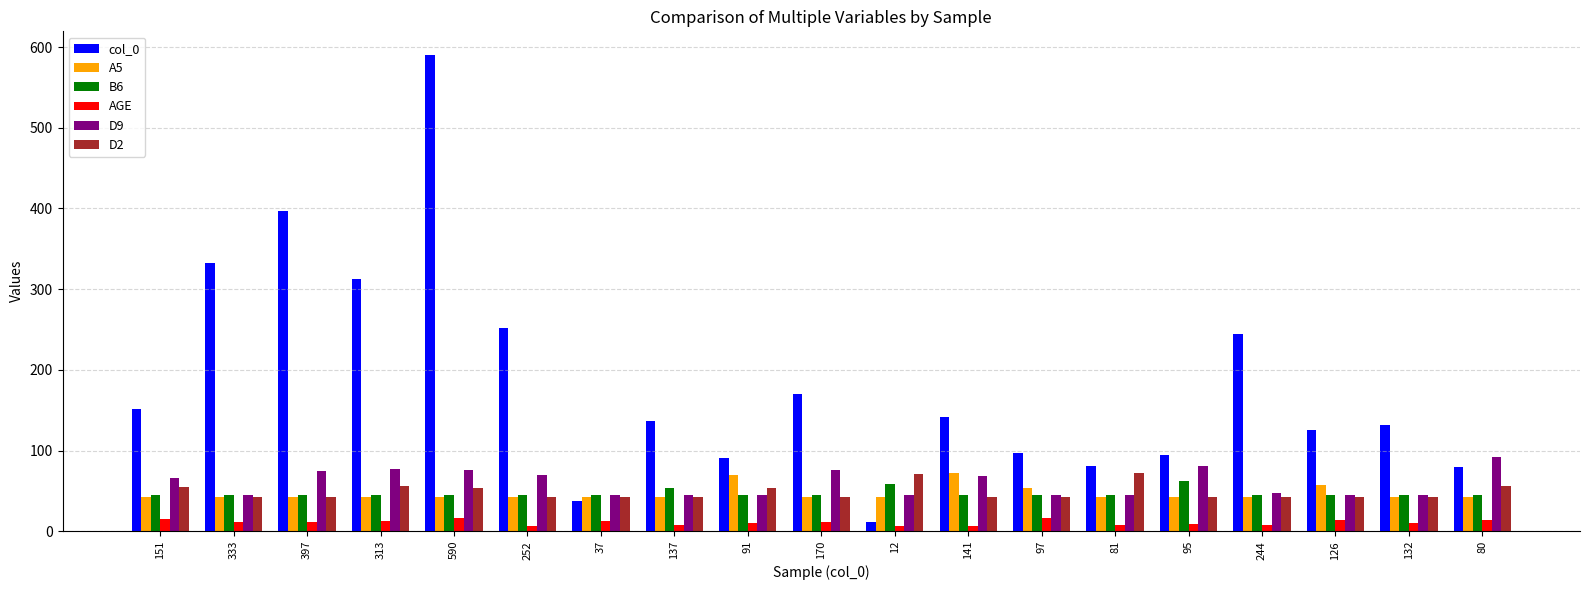

Which series has the largest range (max minus min)?

col_0